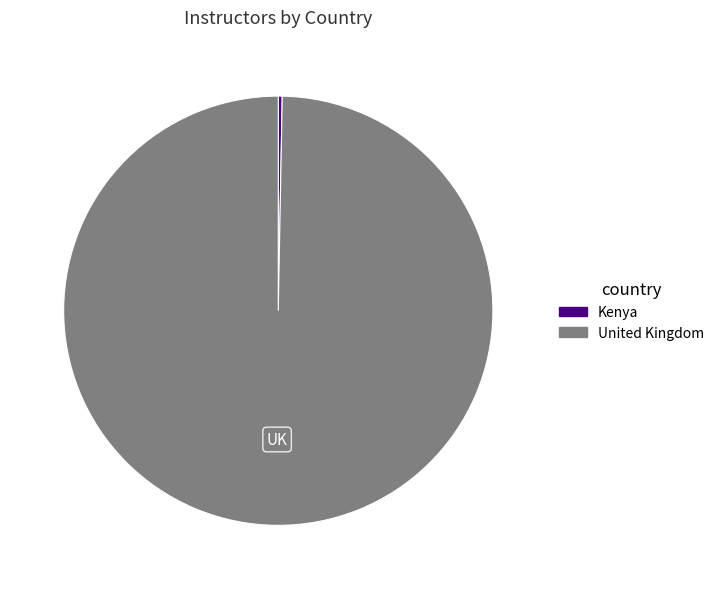

Does Kenya represent more than half of the total?

No